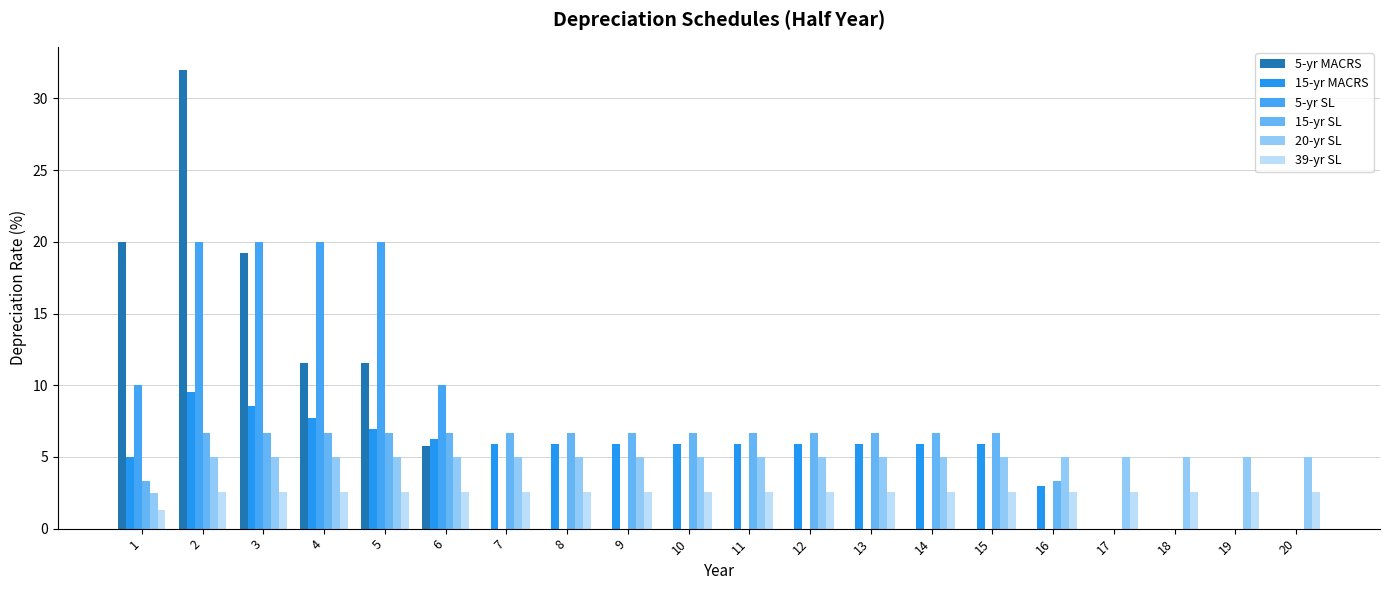

Which series changed the most between 4 and 10?

5-yr SL